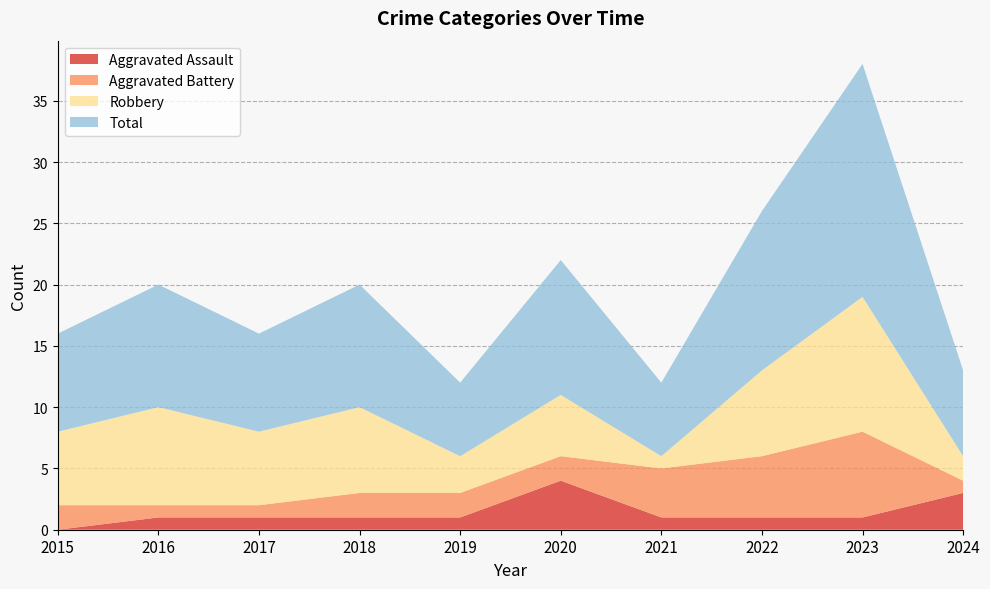

Reading left to right, extract all data points from this chart.

Aggravated Assault: 0	1	1	1	1	4	1	1	1	3
Aggravated Battery: 2	1	1	2	2	2	4	5	7	1
Robbery: 6	8	6	7	3	5	1	7	11	2
Total: 8	10	8	10	6	11	6	13	19	7